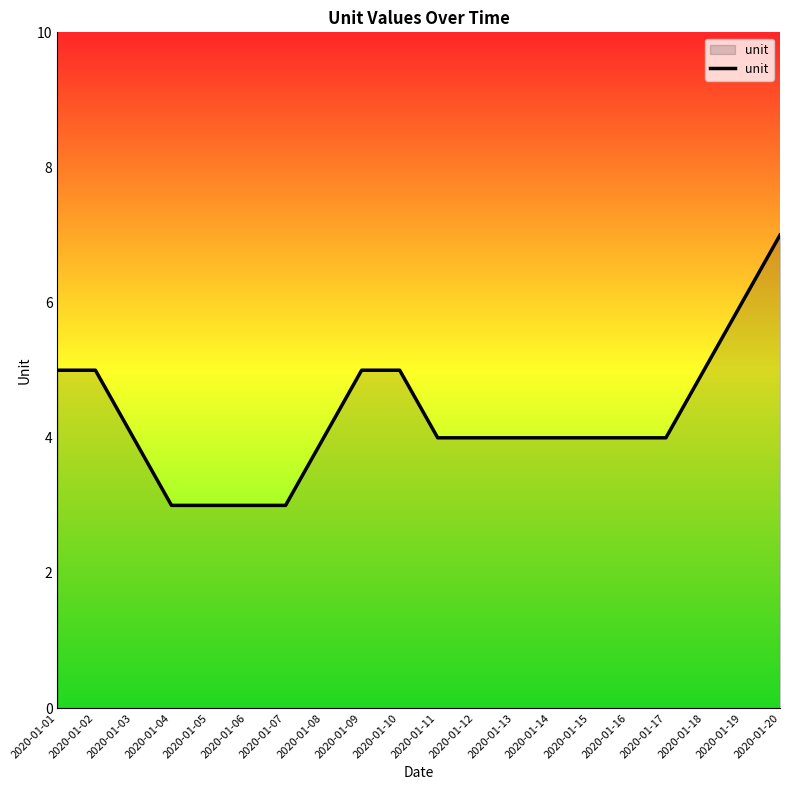

What is the smallest value displayed?

3